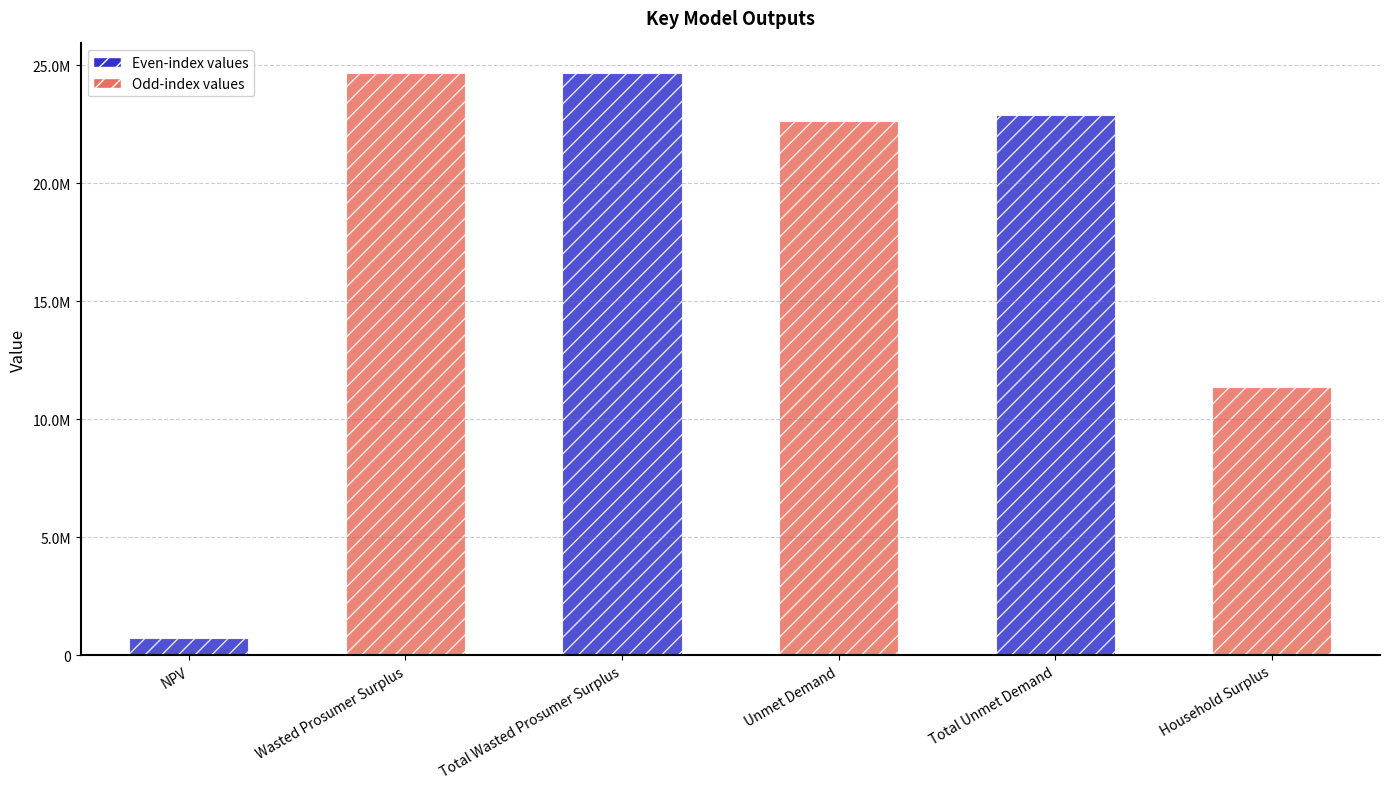

What is the difference between the values at Total Unmet Demand and Total Wasted Prosumer Surplus?

1781518.6